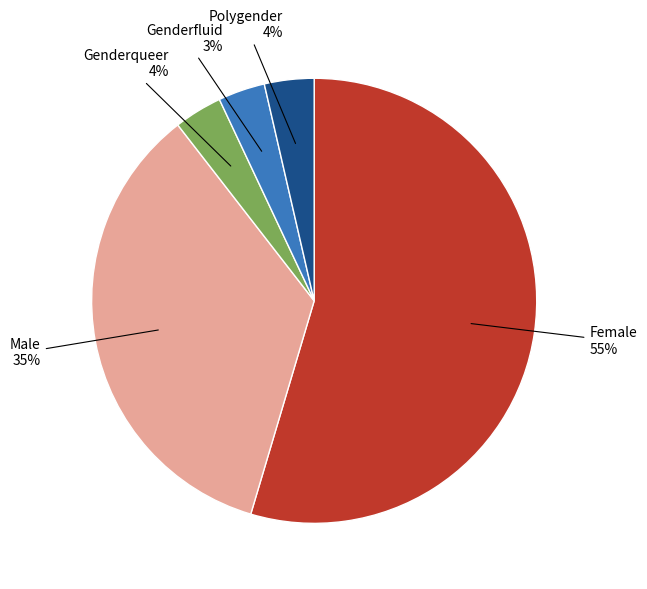

What percentage is the Genderfluid slice, to the nearest percent?

3%